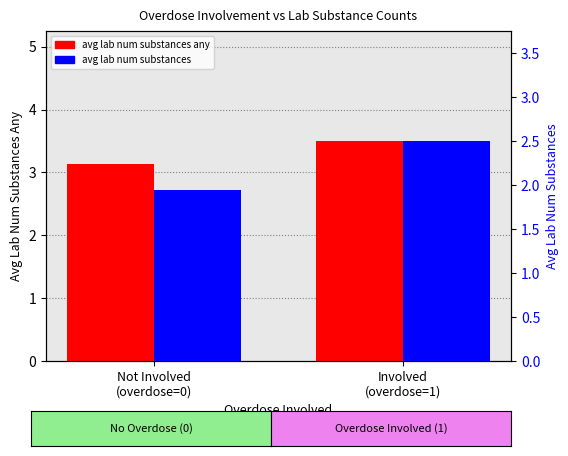

The avg lab num substances any series shows 1.5 at Involved
(overdose=1). True or false?

False